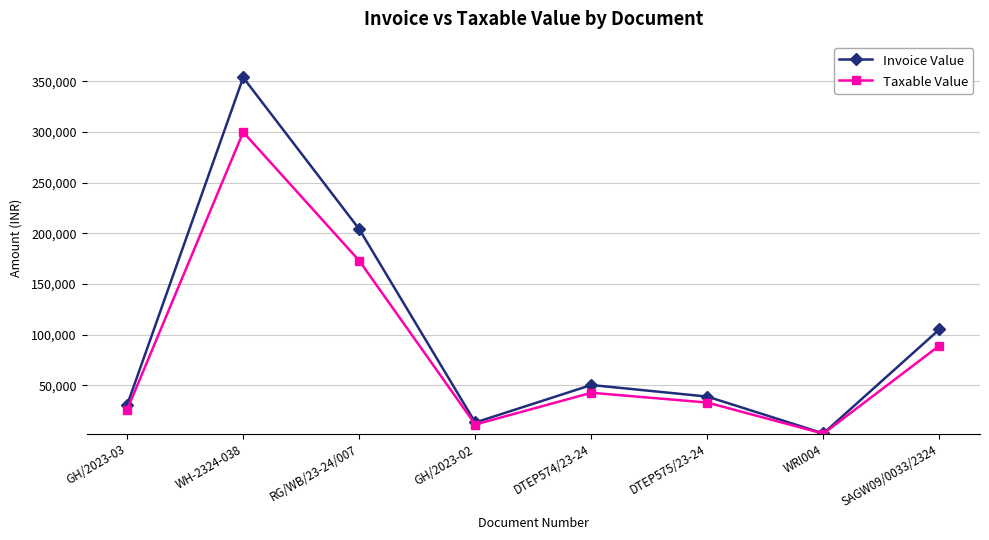

The Taxable Value series shows 25876.0 at GH/2023-03. True or false?

True